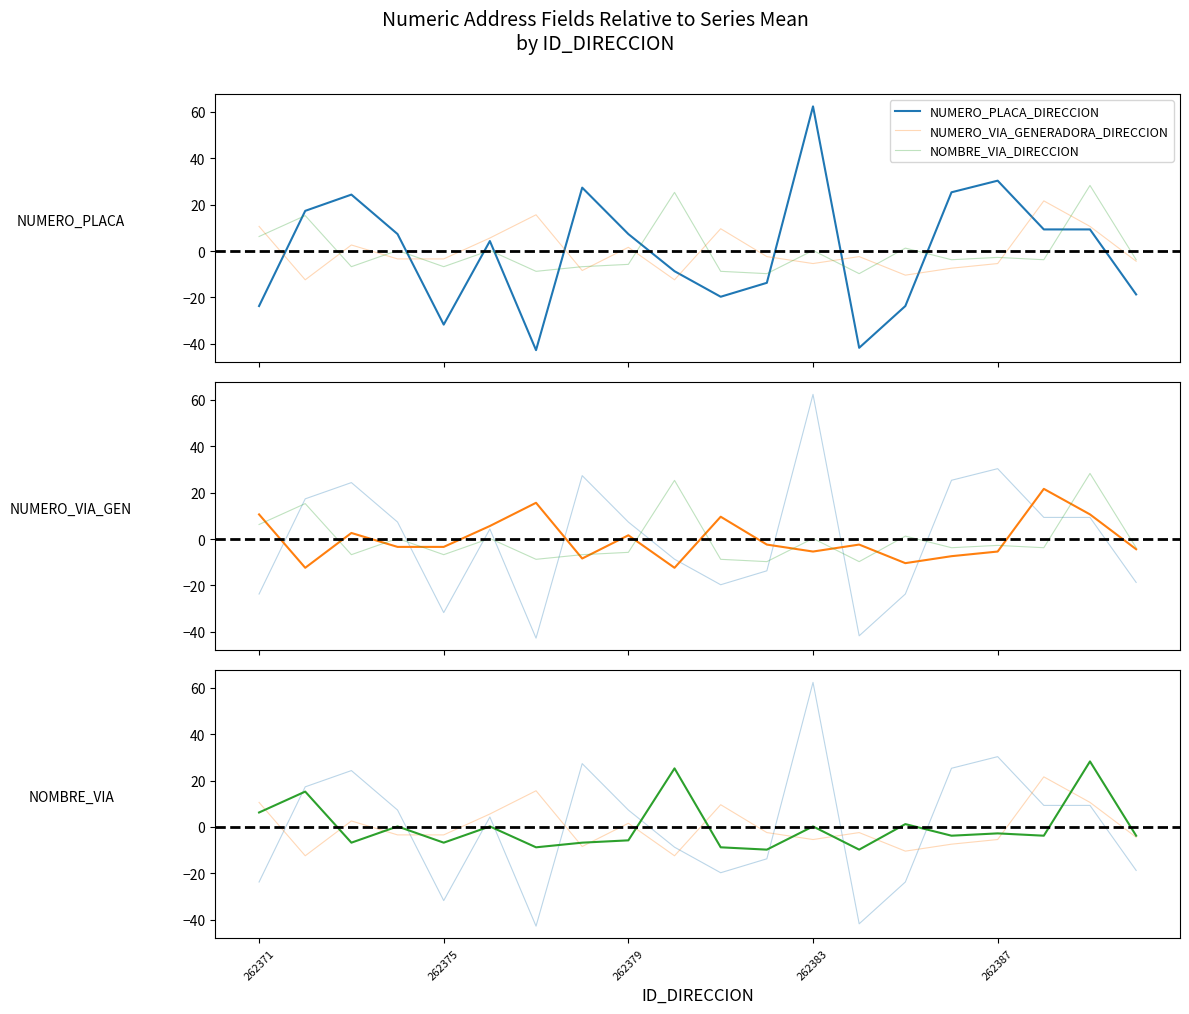

Which series ends up on top after the final intersection of NUMERO_PLACA_DIRECCION and NUMERO_VIA_GENERADORA_DIRECCION?

NUMERO_VIA_GENERADORA_DIRECCION